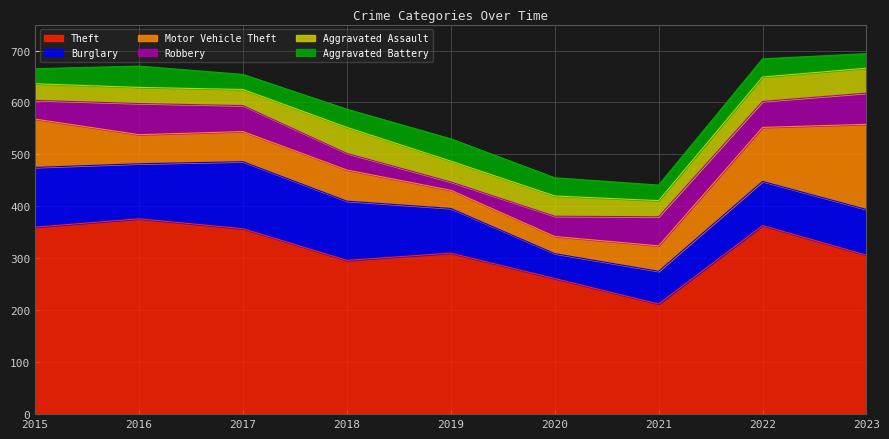

Which series has the widest spread of values?

Theft